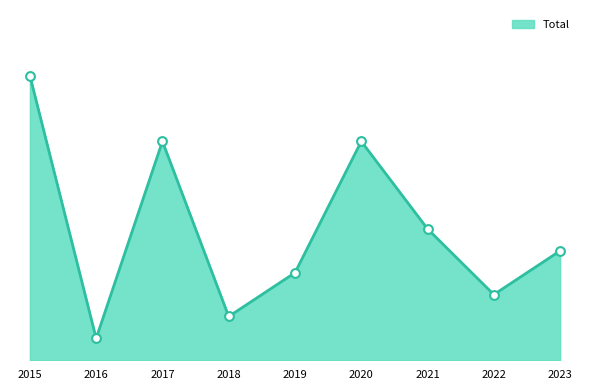

Does the chart have visible grid lines?

No